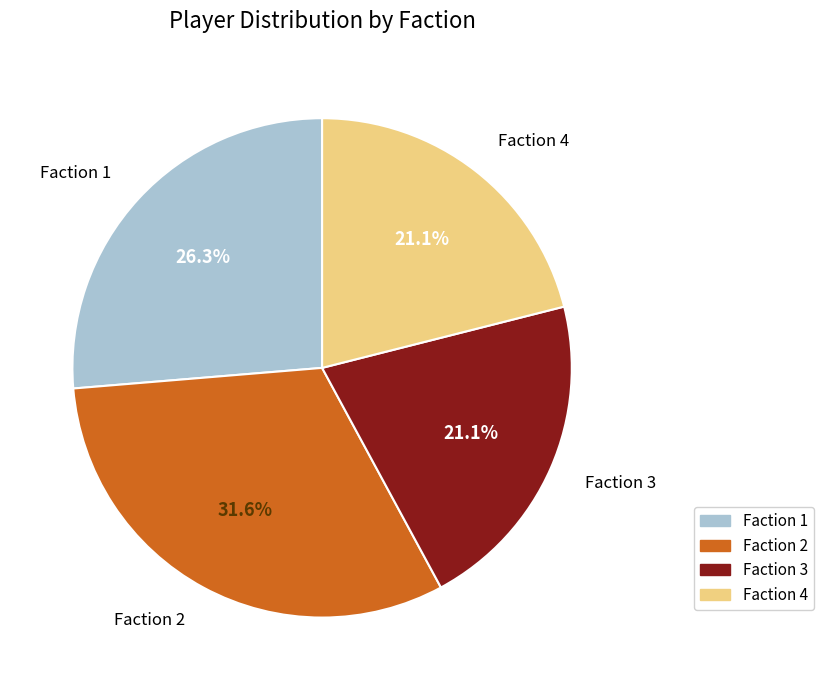

The Faction 2 slice represents 45% of the pie. True or false?

False